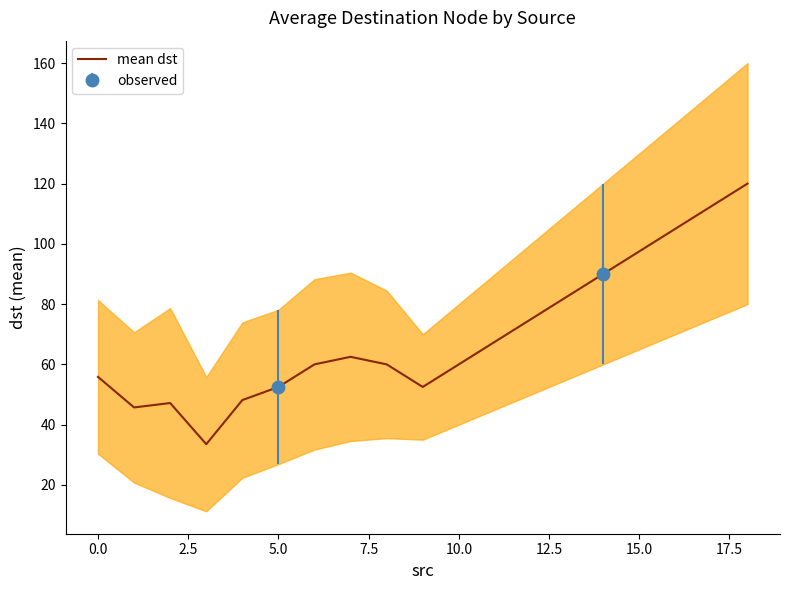

Reading right to left, transcribe all the data shown in this chart.

120.0	112.5	105.0	97.5	90.0	82.5	75.0	67.5	60.0	52.5	60.0	62.5	60.0	52.5	48.1	33.5	47.2	45.7	55.8